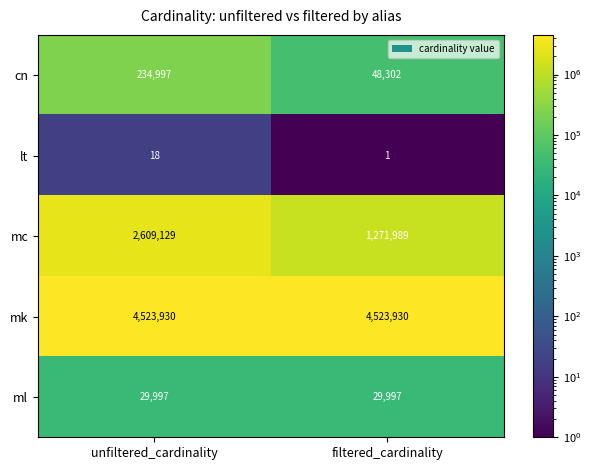

What is the sum of all mk values?

9047860